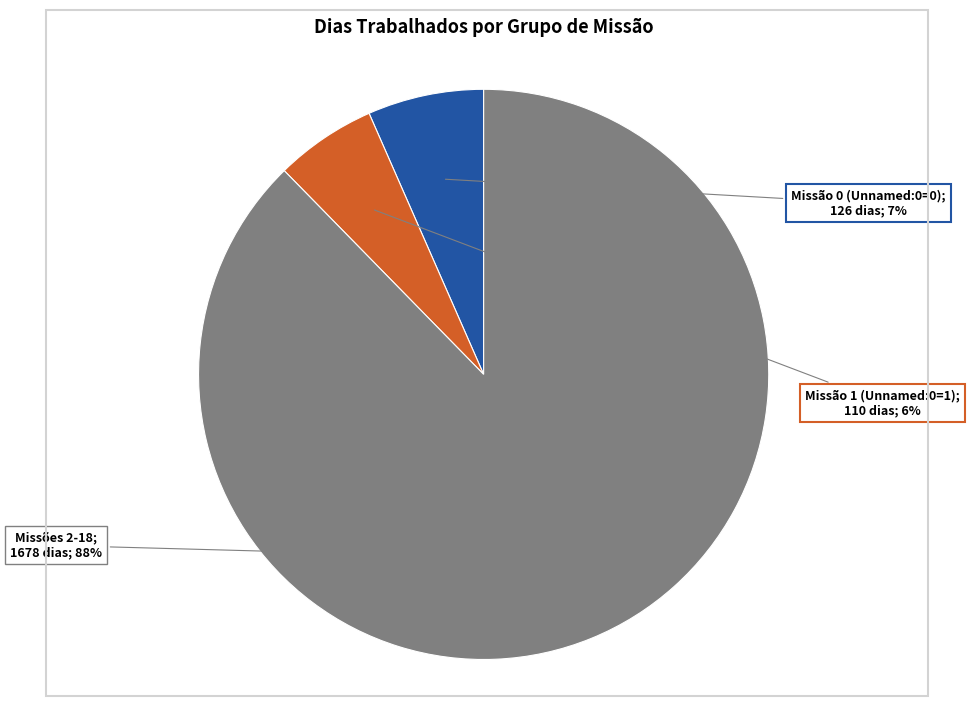

Is there a majority slice in this chart?

Yes